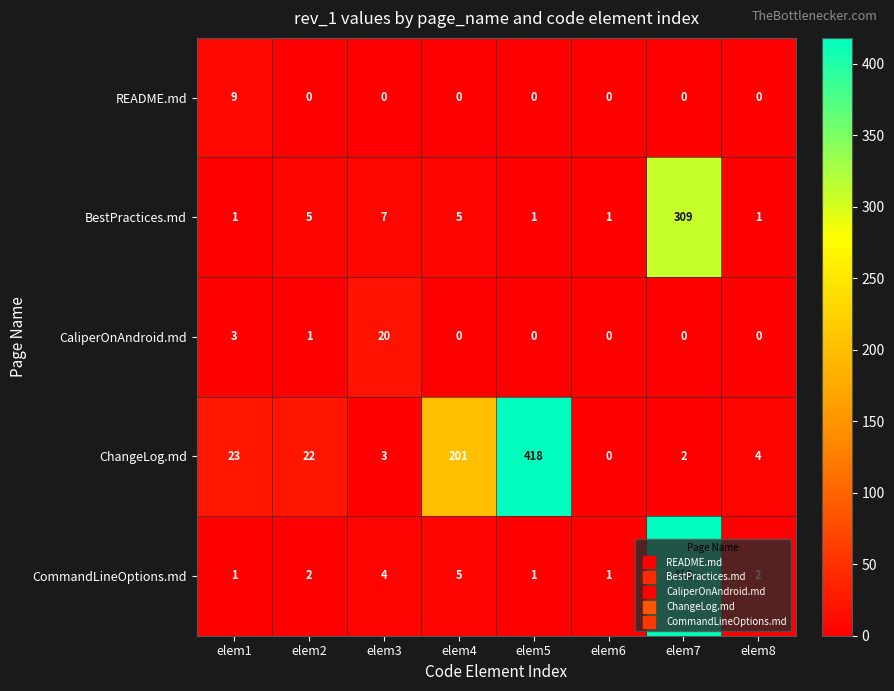

What is the sum of all README.md values?

9